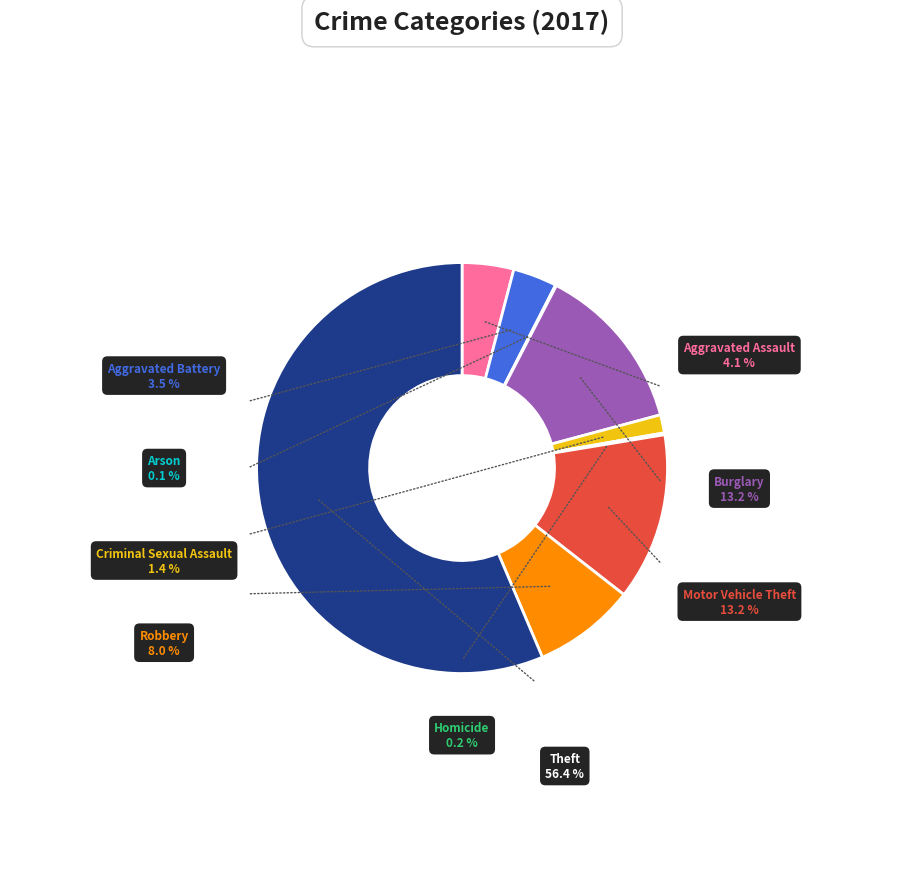

What is the majority slice?

Theft